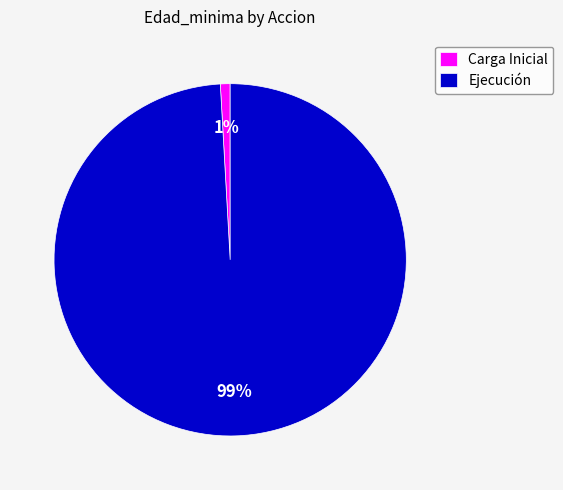

Count the number of slices in the pie.

2